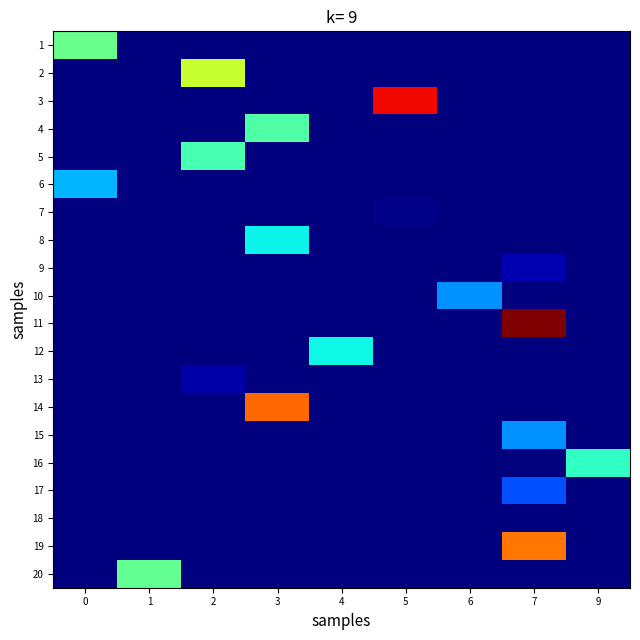

What is the maximum value shown in the chart?

10.0